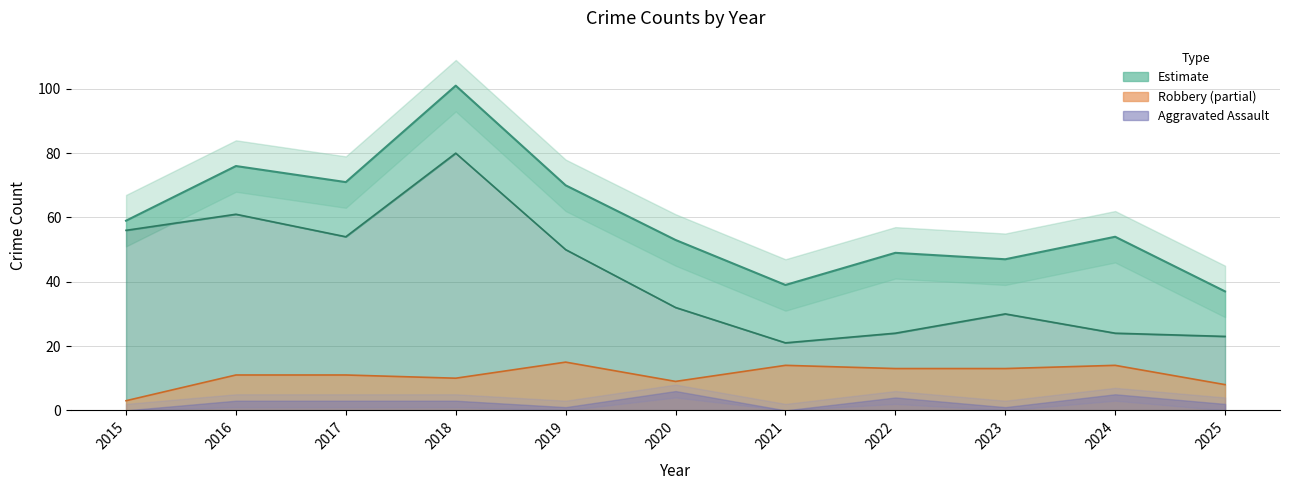

True or false: Robbery has a value of 9 at 2019.

False